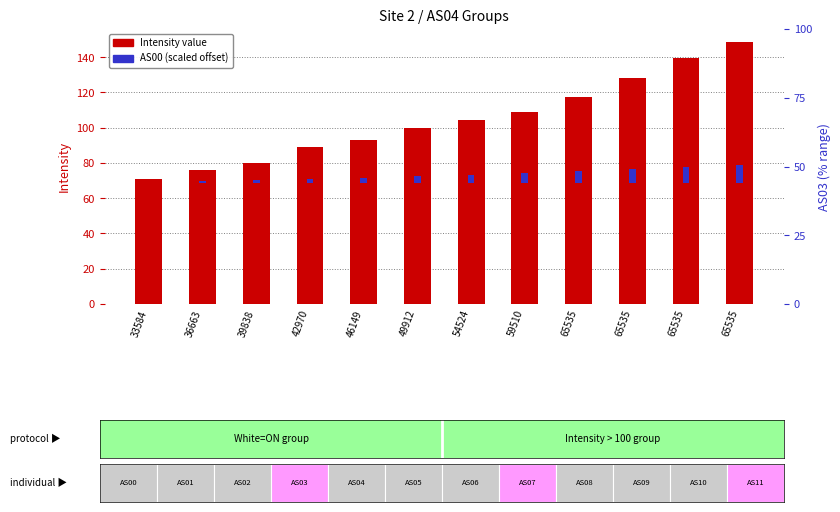

What is the spread (max minus min) of values at 39838?

78.6